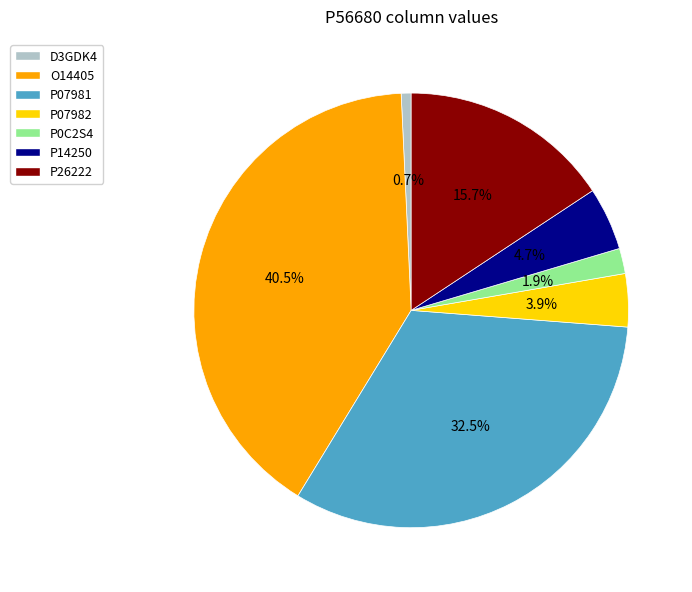

Does any single category account for the majority?

No